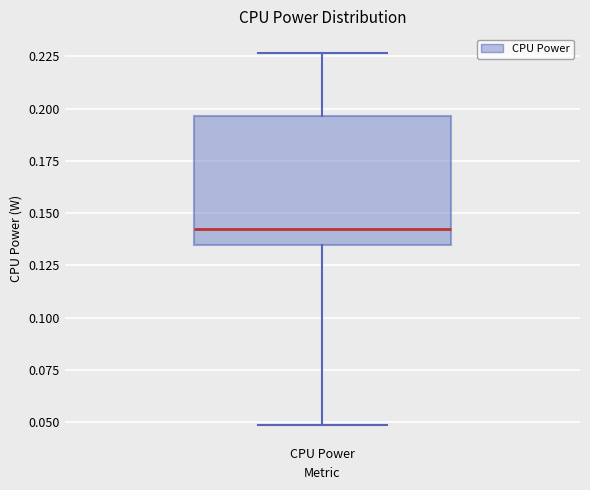

Read this box plot against the y-axis: the position of the median line, the range covered by the box, and the ends of both whiskers. The values are not printed on the chart, so give them approximately, as read against the axis.

median 0.145, box 0.135 to 0.195, whiskers 0.050 to 0.225